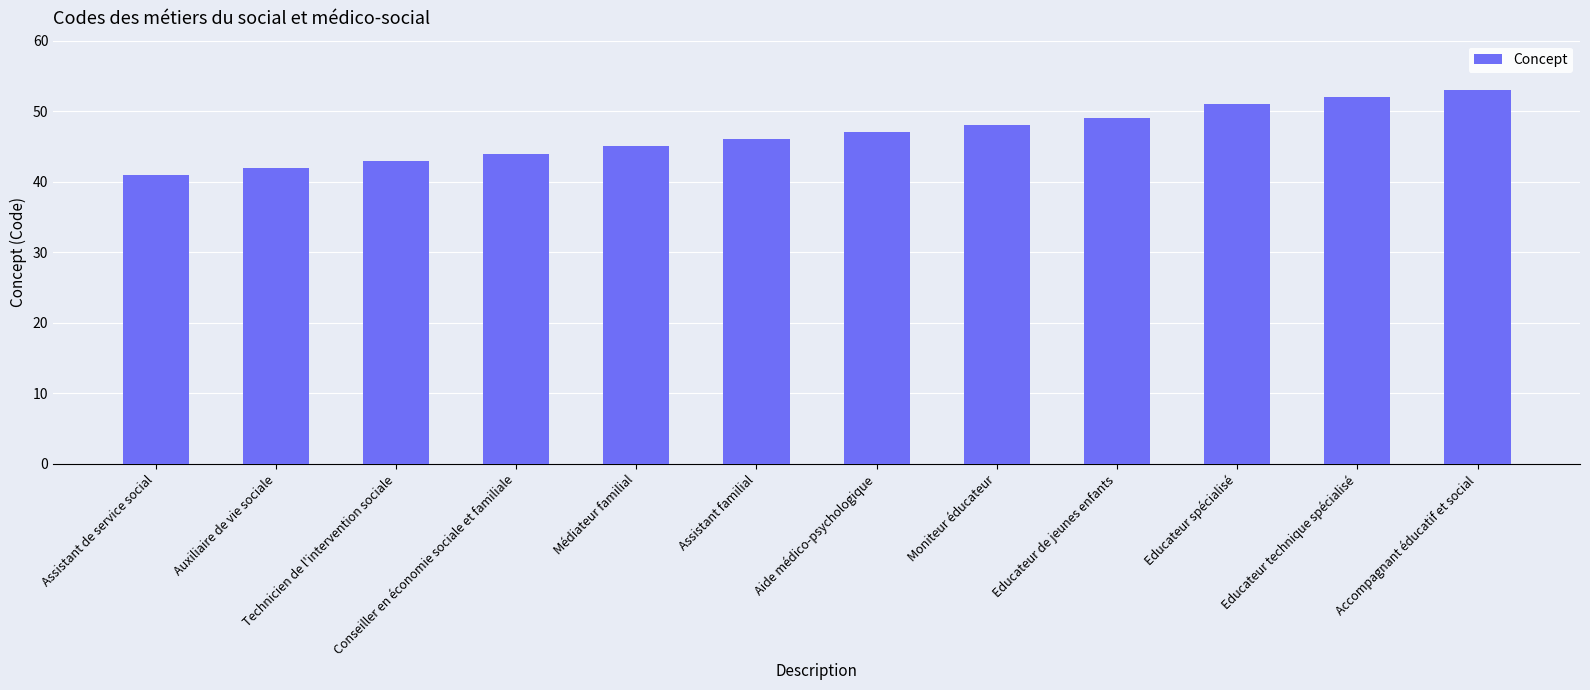

What is the difference between the values at Educateur technique spécialisé and Technicien de l'intervention sociale?

9